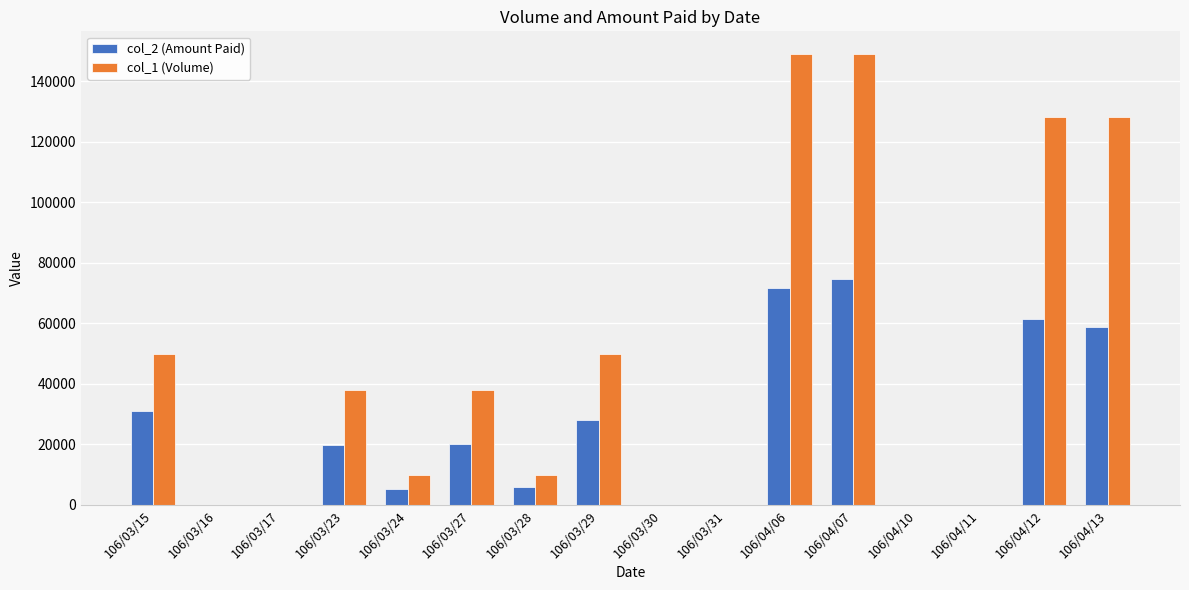

Is the value of col_2 (Amount Paid) at 106/03/31 greater than the value of col_1 (Volume) at 106/04/13?

No